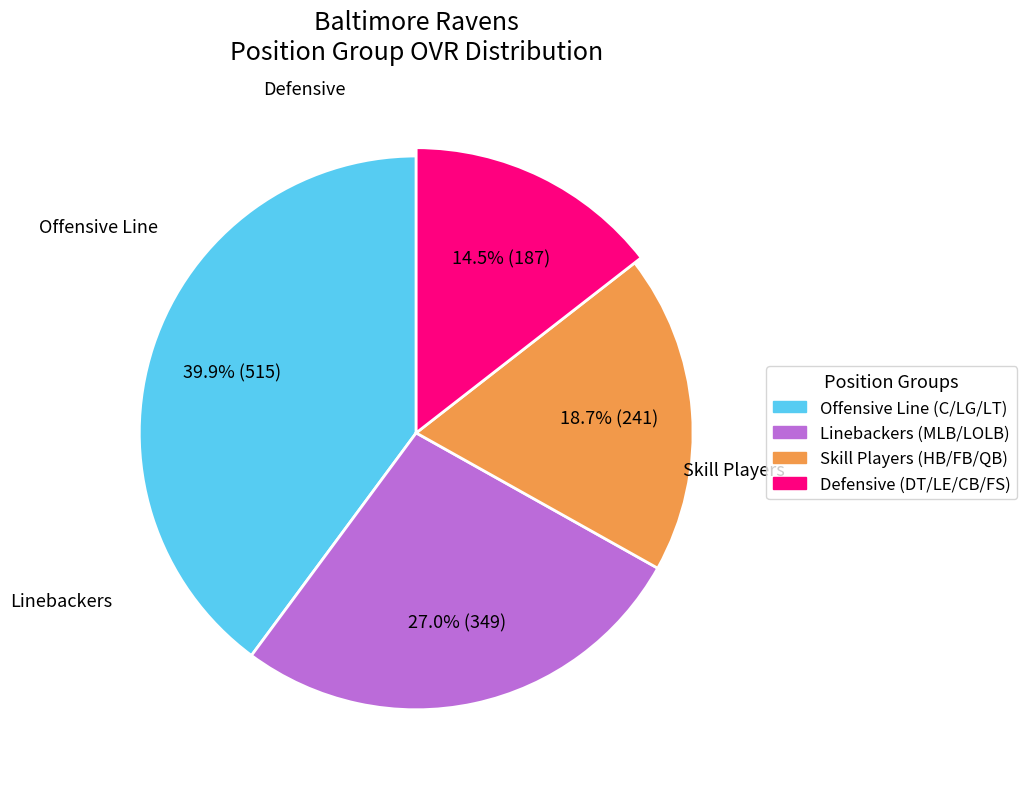

Is C the majority of the pie?

No